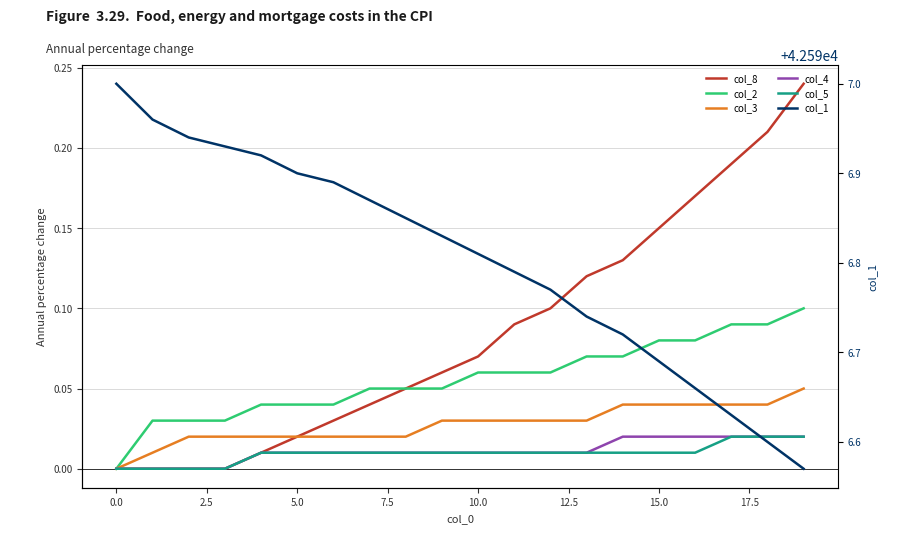

How many distinct data groups are displayed?

6